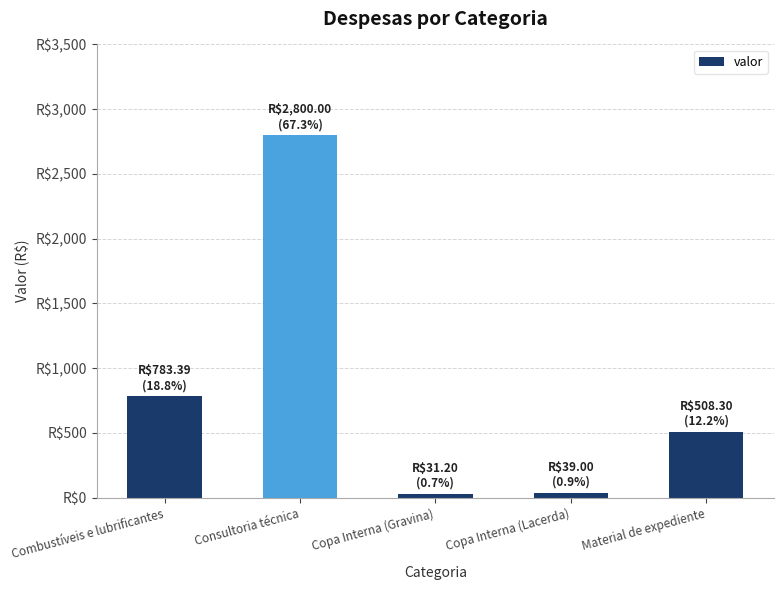

Are the bars grouped side by side (vs. stacked)?

No